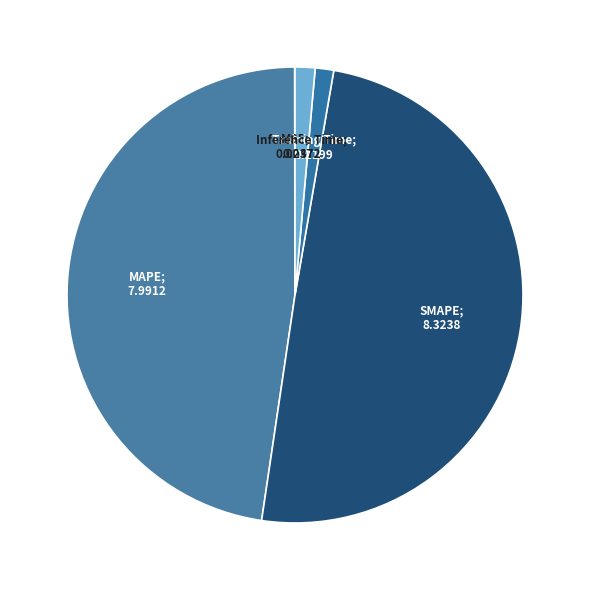

Which category has the biggest portion of the pie?

SMAPE